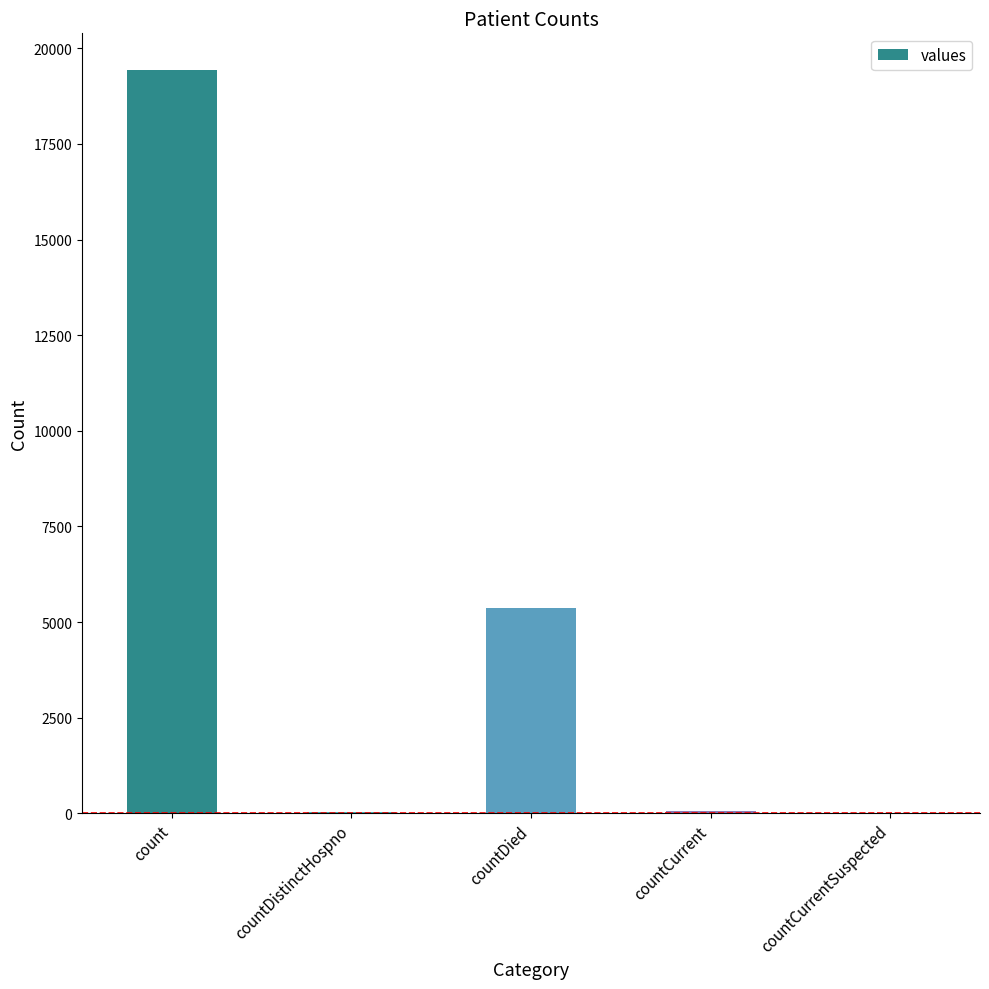

Between countCurrentSuspected and count, which is larger?

count